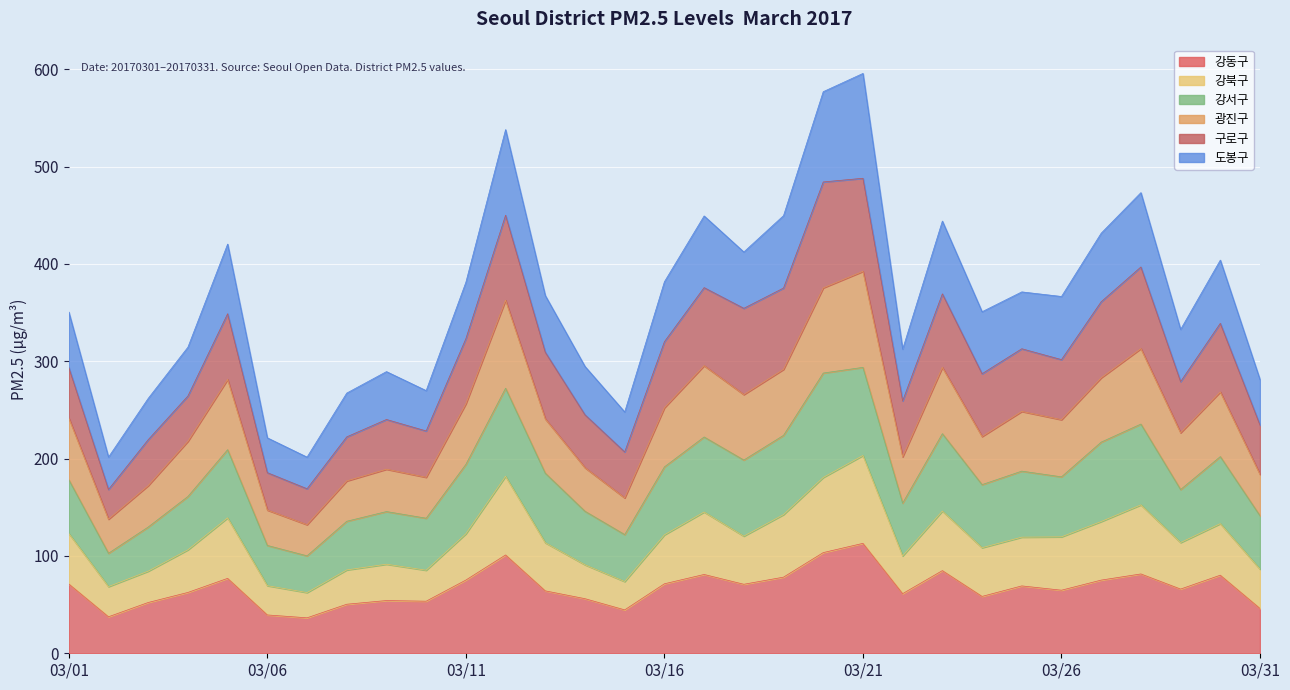

Which category has the highest value in the 강북구 series?

20170321